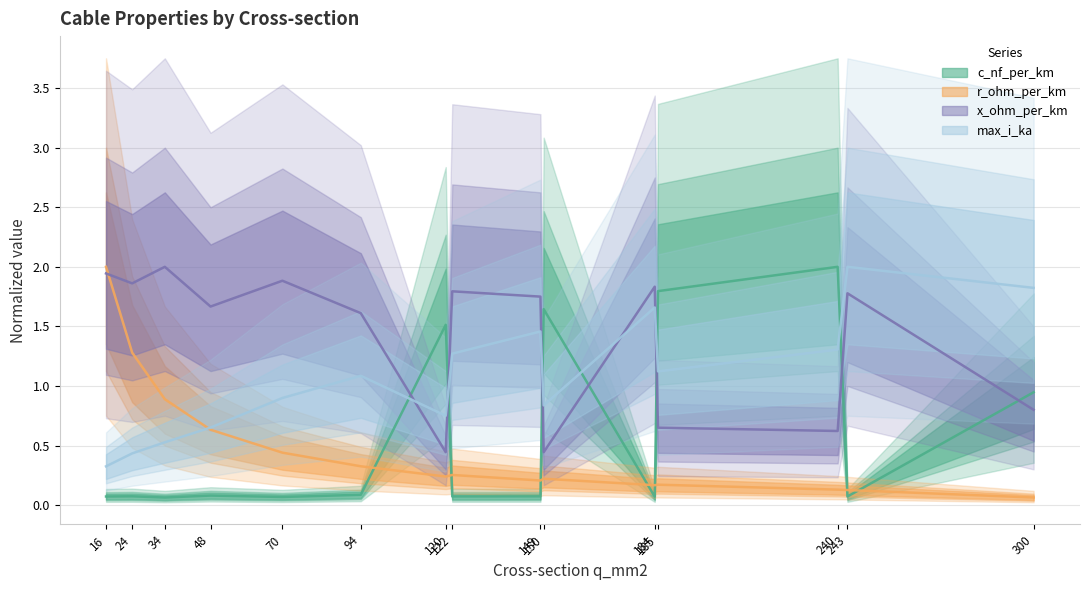

Reading left to right, what are all the values shown in this chart?

c_nf_per_km: 0.1	0.1	0.1	0.1	0.1	0.1	1.5	0.1	0.1	1.6	0.1	1.8	2.0	0.1	0.9
r_ohm_per_km: 2.0	1.3	0.9	0.6	0.4	0.3	0.2	0.3	0.2	0.2	0.2	0.2	0.1	0.1	0.1
x_ohm_per_km: 1.9	1.9	2.0	1.7	1.9	1.6	0.4	1.8	1.8	0.4	1.8	0.7	0.6	1.8	0.8
max_i_ka: 0.3	0.4	0.5	0.7	0.9	1.1	0.8	1.3	1.5	0.8	1.7	1.1	1.3	2.0	1.8